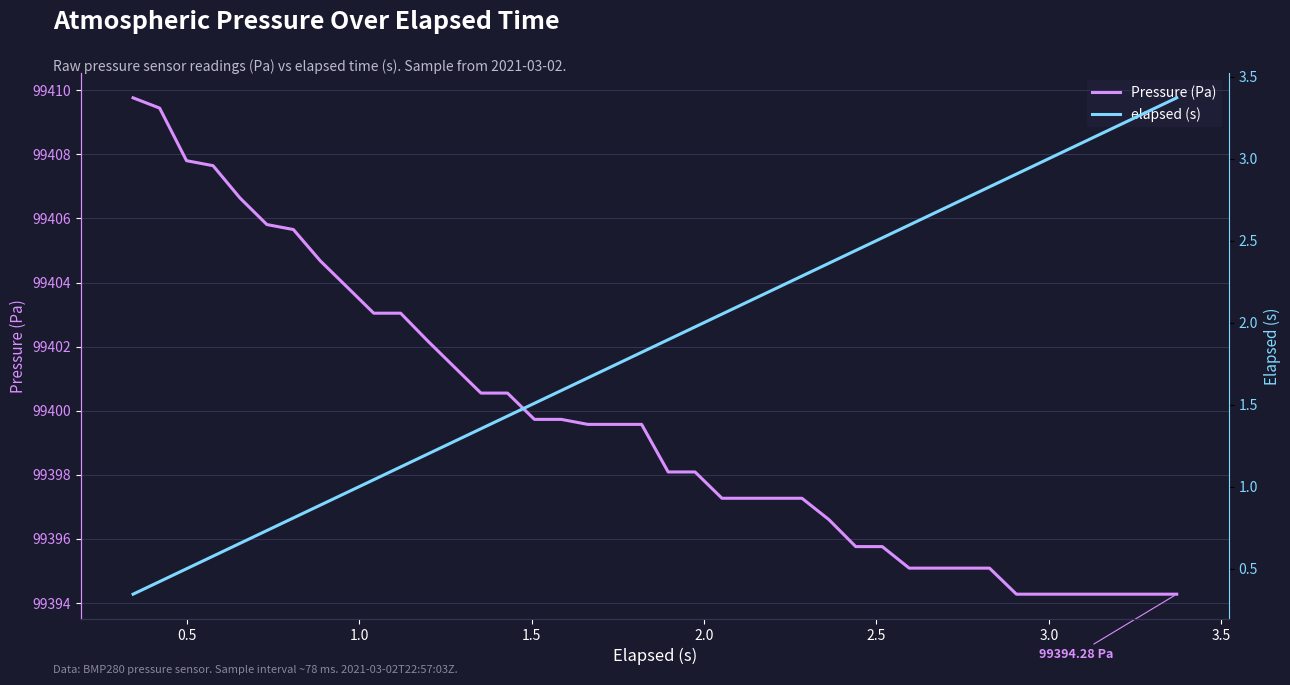

True or false: Pressure (Pa) has more than 1 points higher than both neighbors.

False